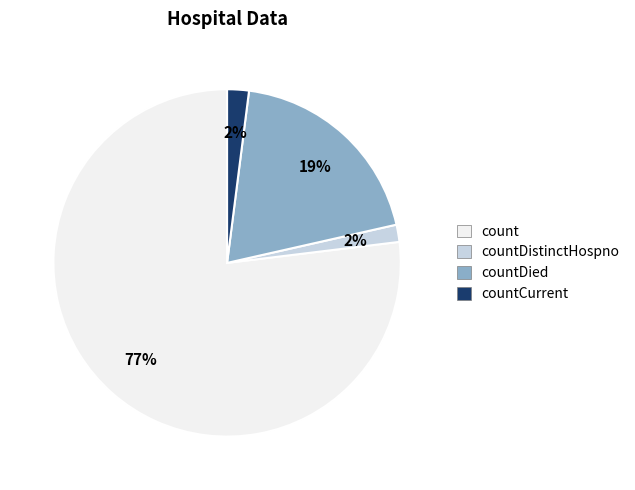

Between countCurrent and count, which is larger?

count